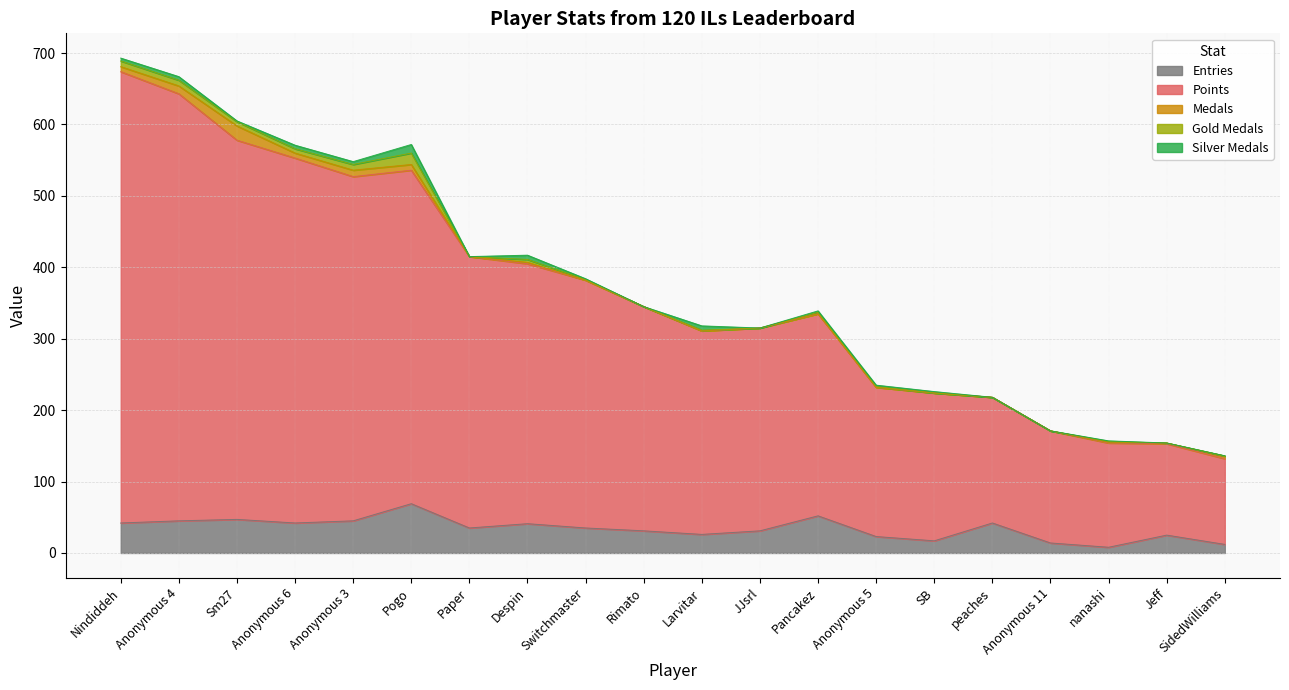

Between Switchmaster and nanashi, which series saw the biggest shift?

Points